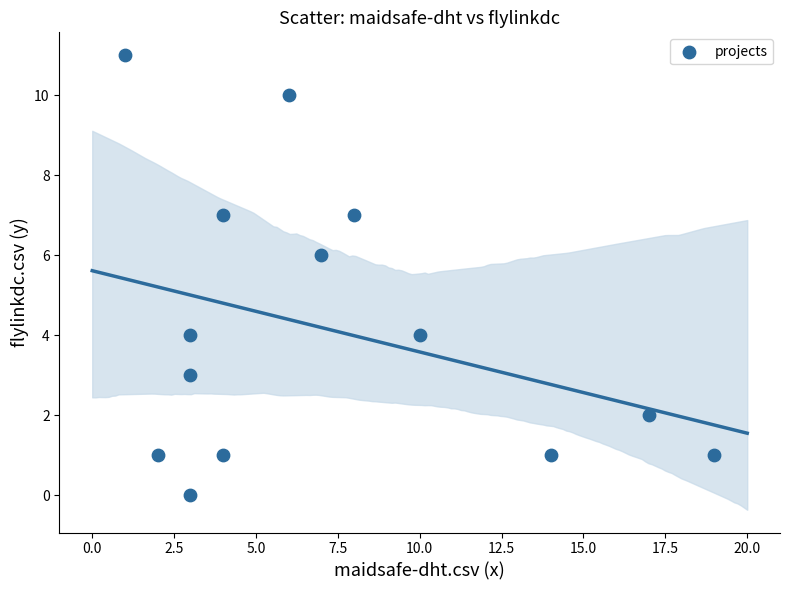

What is the range of Y values (max minus min)?

11